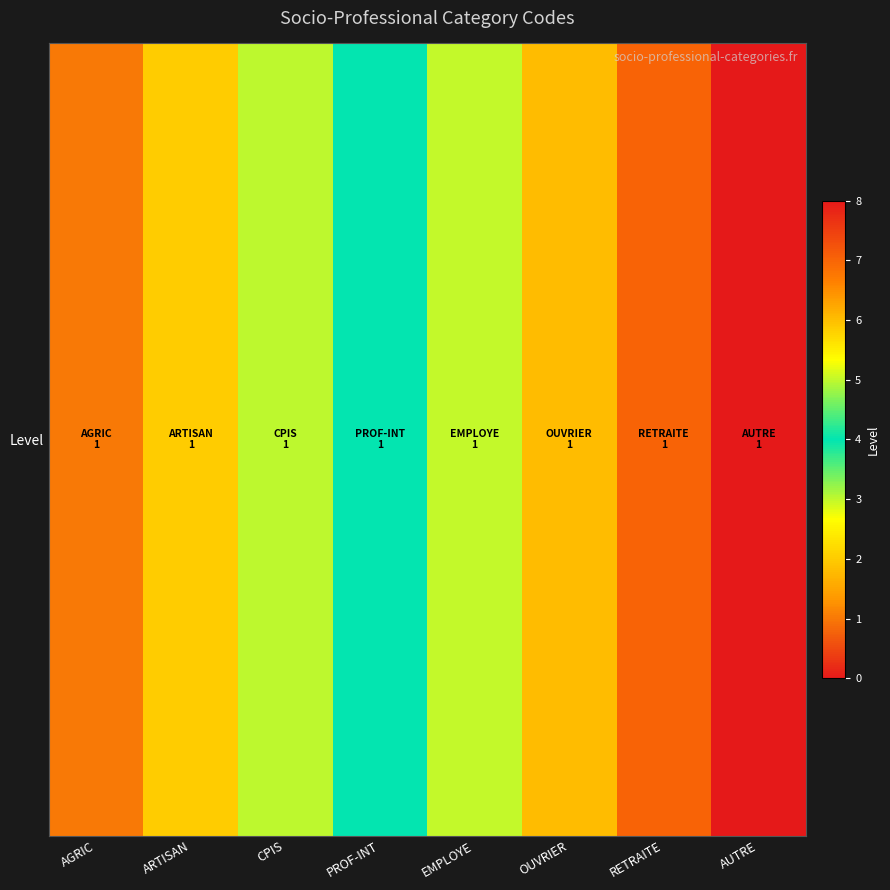

Which has a higher value, AGRIC or EMPLOYE?

EMPLOYE